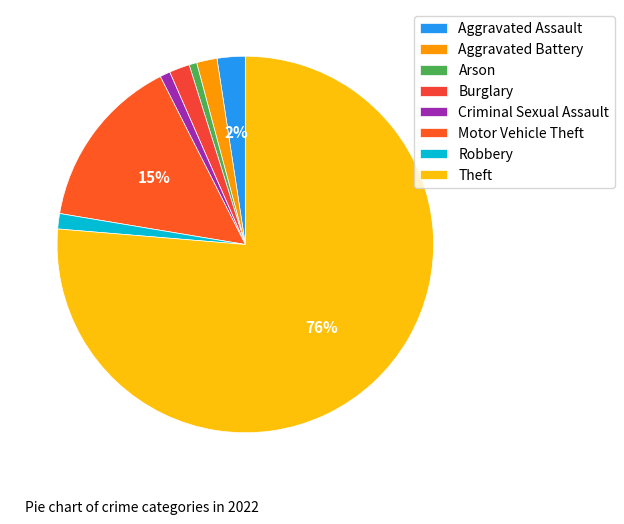

To the nearest percent, what is the difference between the largest and smallest slice percentages?

76%